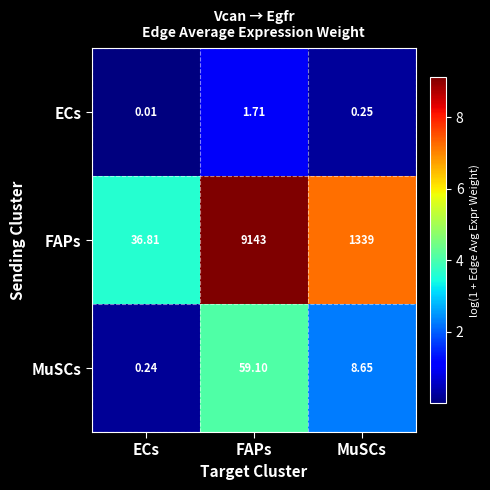

Which label corresponds to the smallest value in the chart?

ECs